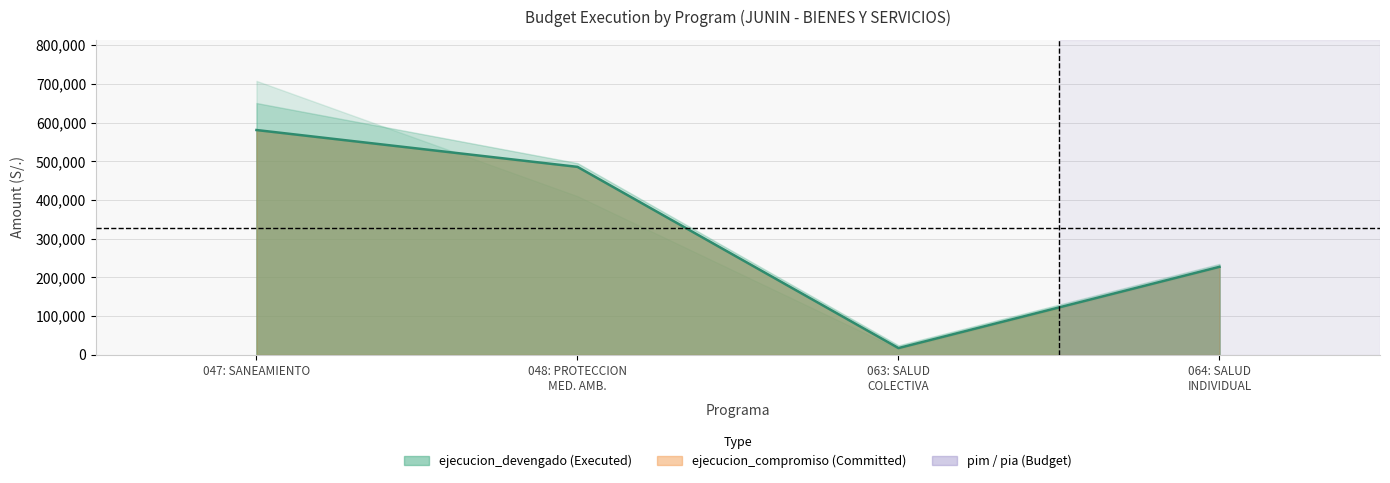

Count the pim values in the range 235000 to 650478.

3